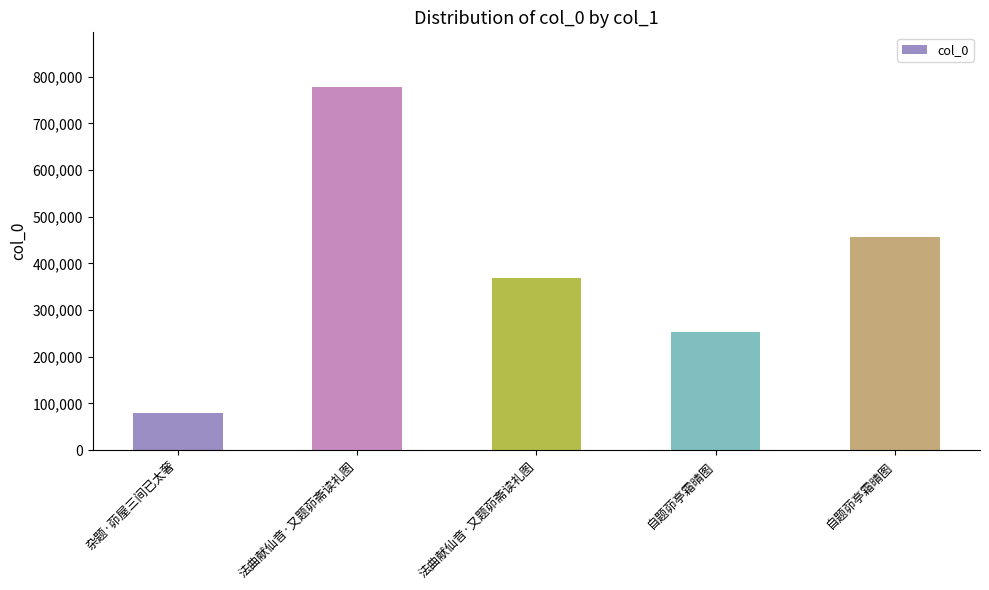

Reading right to left, extract all data points from this chart.

自题茆亭霜晴图=455387	自题茆亭霜晴图=253241	法曲献仙音·又题茆斋读礼图=369391	法曲献仙音·又题茆斋读礼图=778167	杂题·茆屋三间已太奢=79291